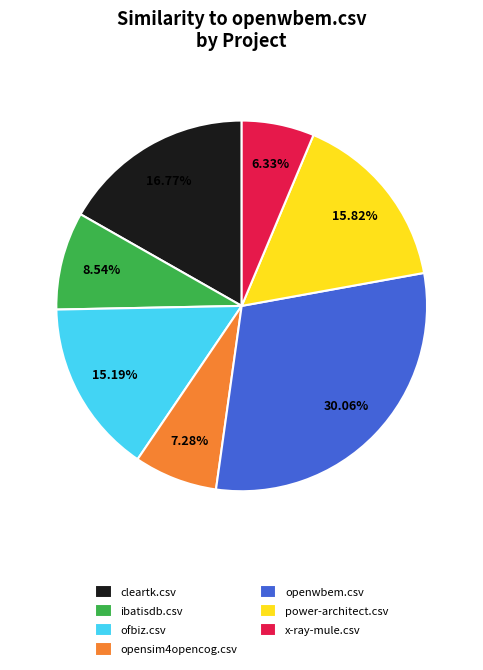

Is it true that ibatisdb.csv is 9% of the pie?

True